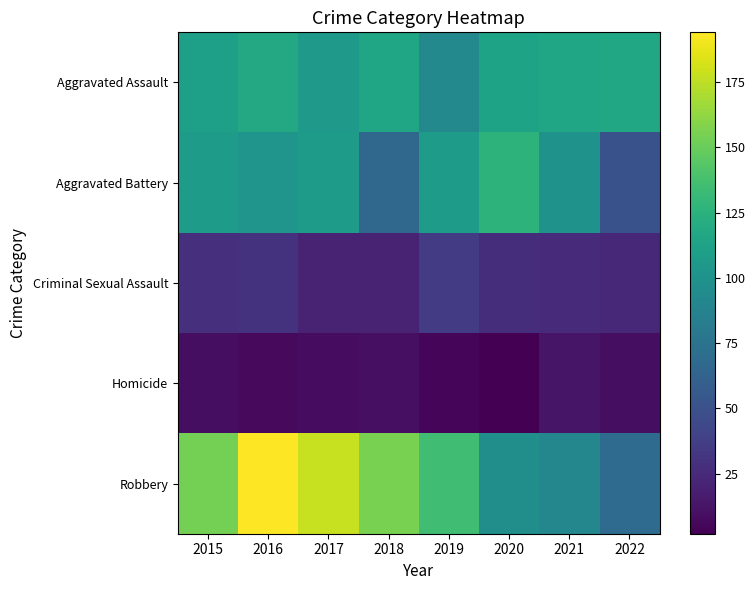

What is the total value across all series at 2015?

409